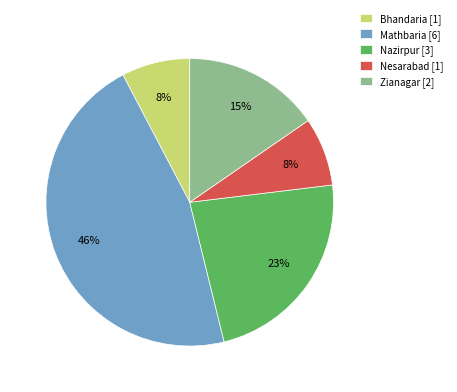

The Nesarabad [1] slice represents 8% of the pie. True or false?

True